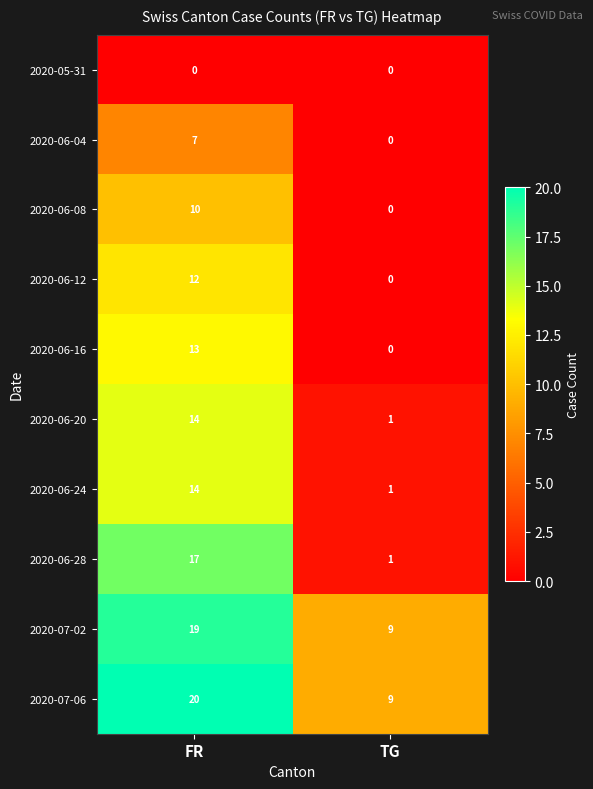

Reading left to right, transcribe all the data shown in this chart.

2020-05-31: FR=0	TG=0
2020-06-04: FR=7	TG=0
2020-06-08: FR=10	TG=0
2020-06-12: FR=12	TG=0
2020-06-16: FR=13	TG=0
2020-06-20: FR=14	TG=1
2020-06-24: FR=14	TG=1
2020-06-28: FR=17	TG=1
2020-07-02: FR=19	TG=9
2020-07-06: FR=20	TG=9